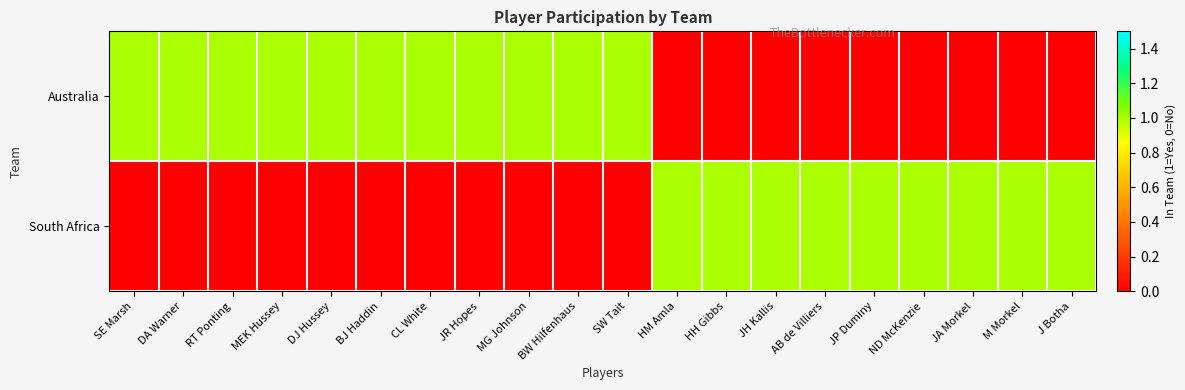

Rank the series at MEK Hussey from lowest to highest value.

South Africa, Australia